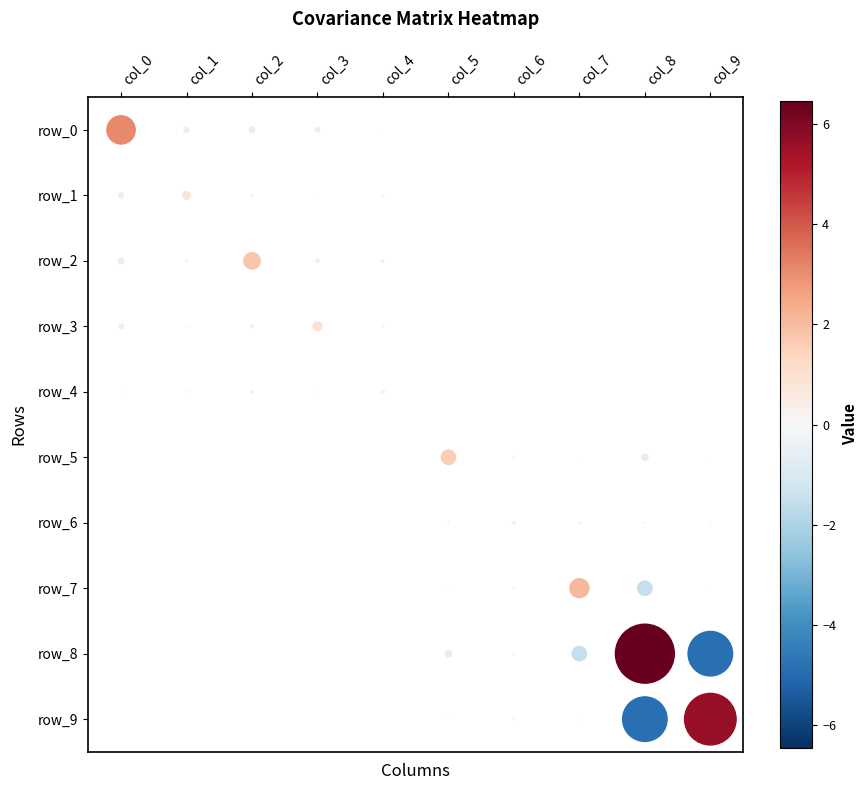

How many series are shown in this chart?

10